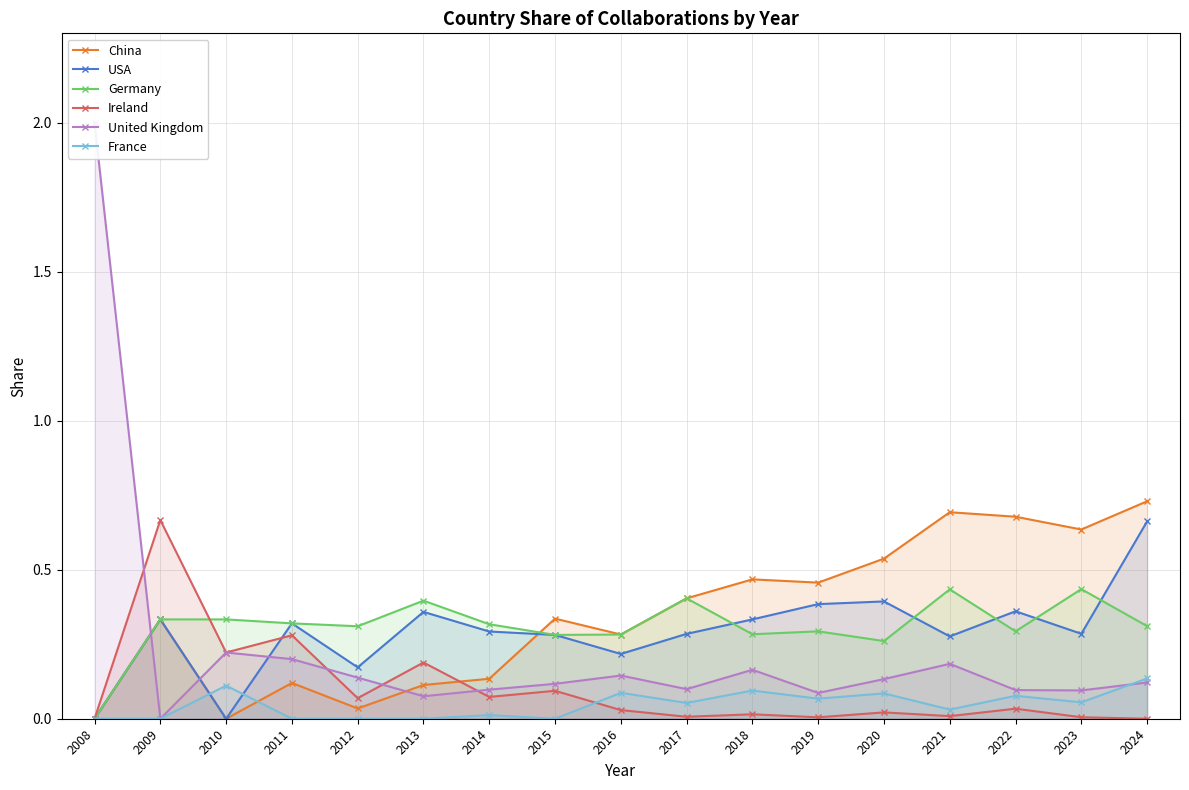

Read the United Kingdom value at 2010.

0.2